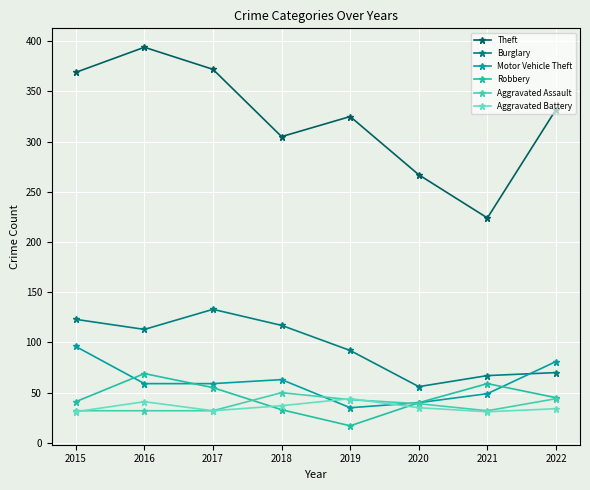

Where is Robbery nearest to the value 43?

2015